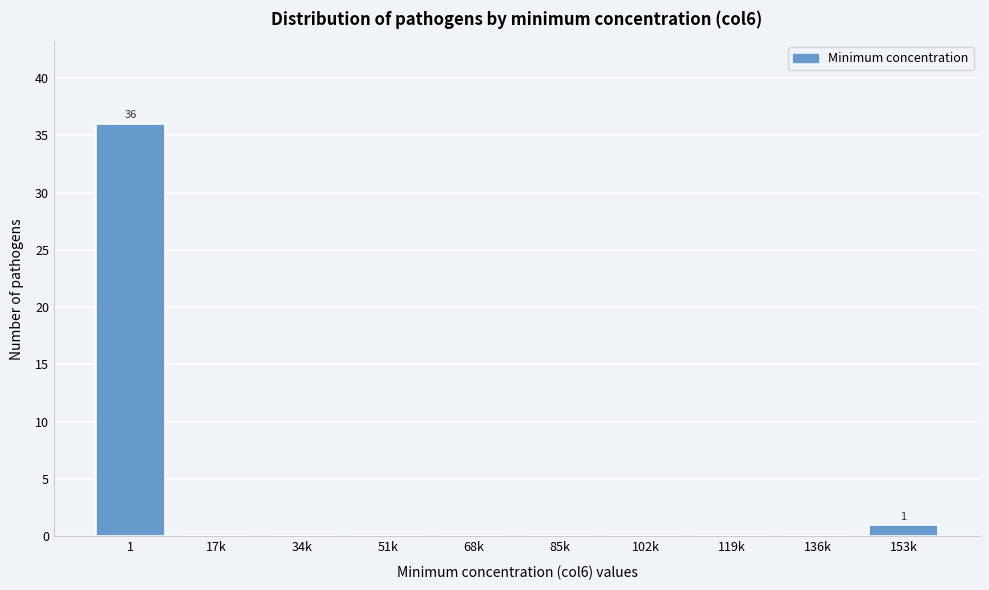

Reading left to right, transcribe all the data shown in this chart.

1=36	17k=0	34k=0	51k=0	68k=0	85k=0	102k=0	119k=0	136k=0	153k=1